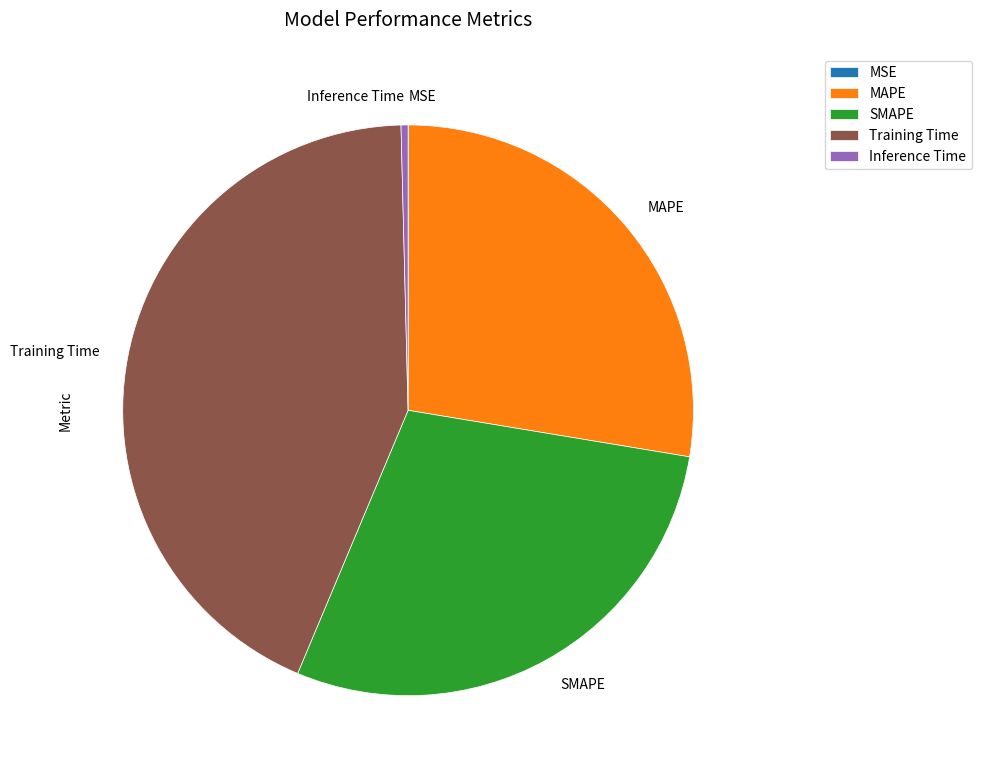

Is there any slice that represents more than half of the pie?

No